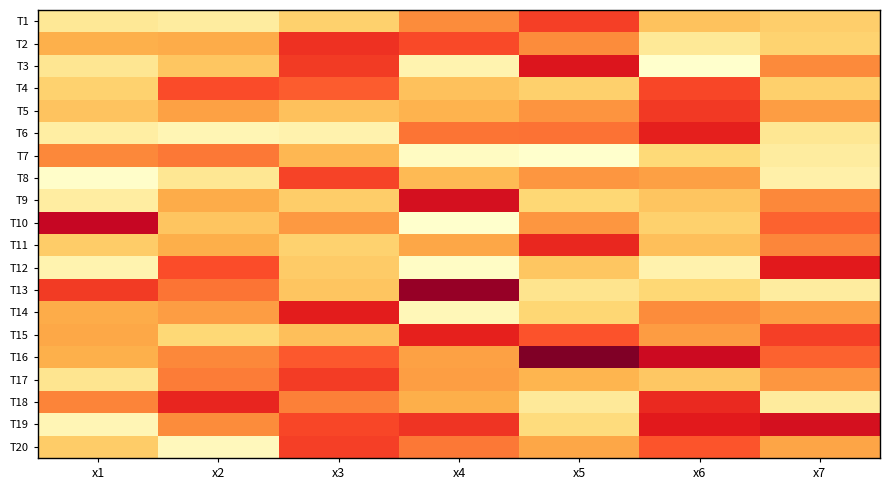

At how many categories does at least one series exceed 5?

7